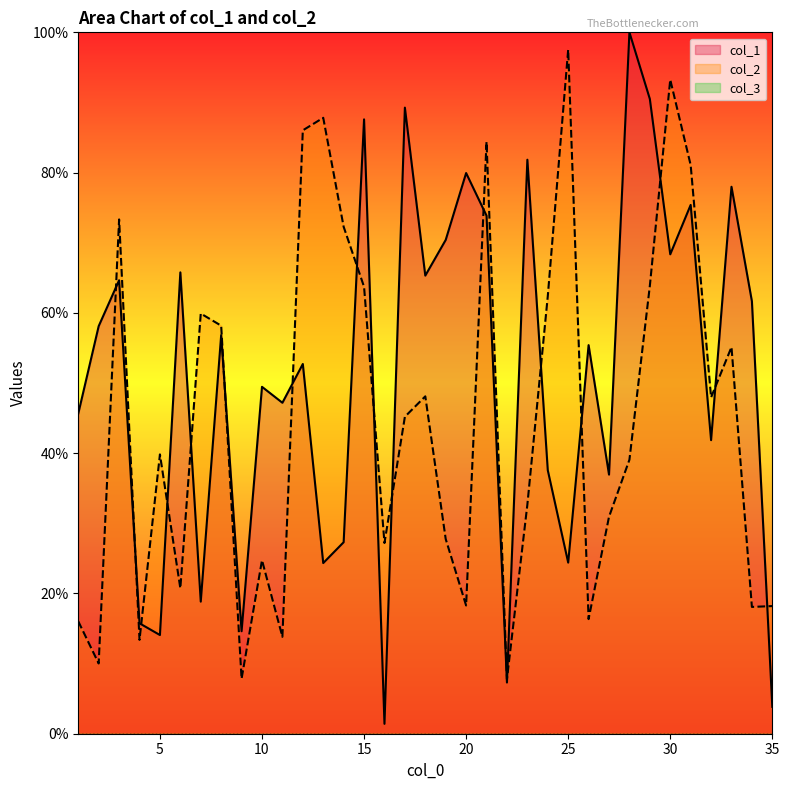

At which category does col_2 reach its first local peak?

3